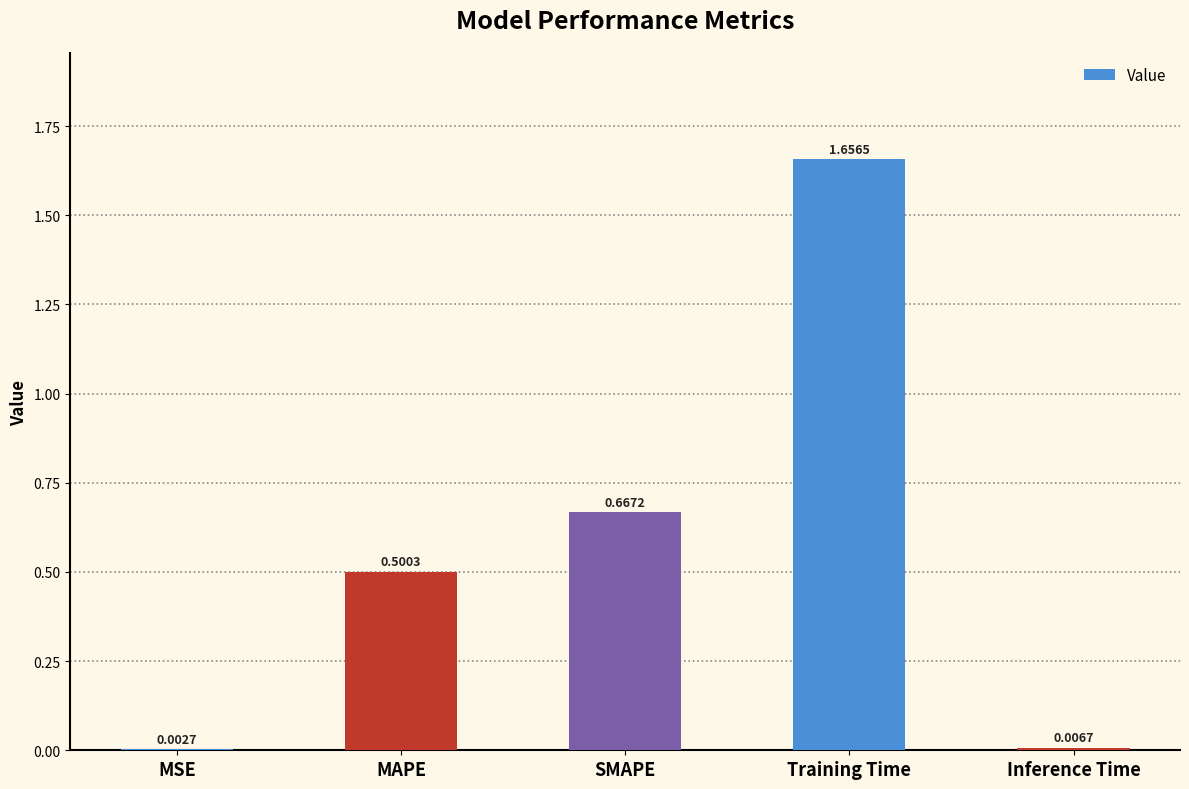

Which has a higher value, Training Time or SMAPE?

Training Time